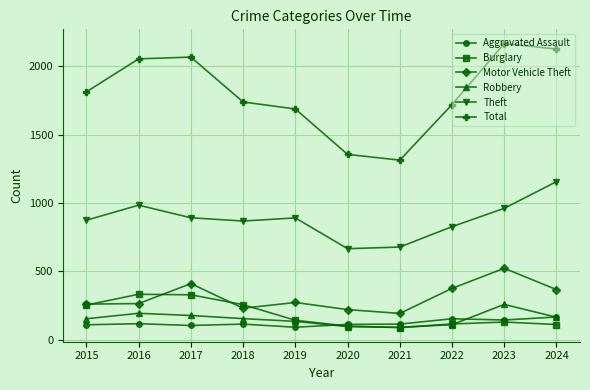

Is the value of Robbery at 2024 greater than the value of Motor Vehicle Theft at 2015?

No